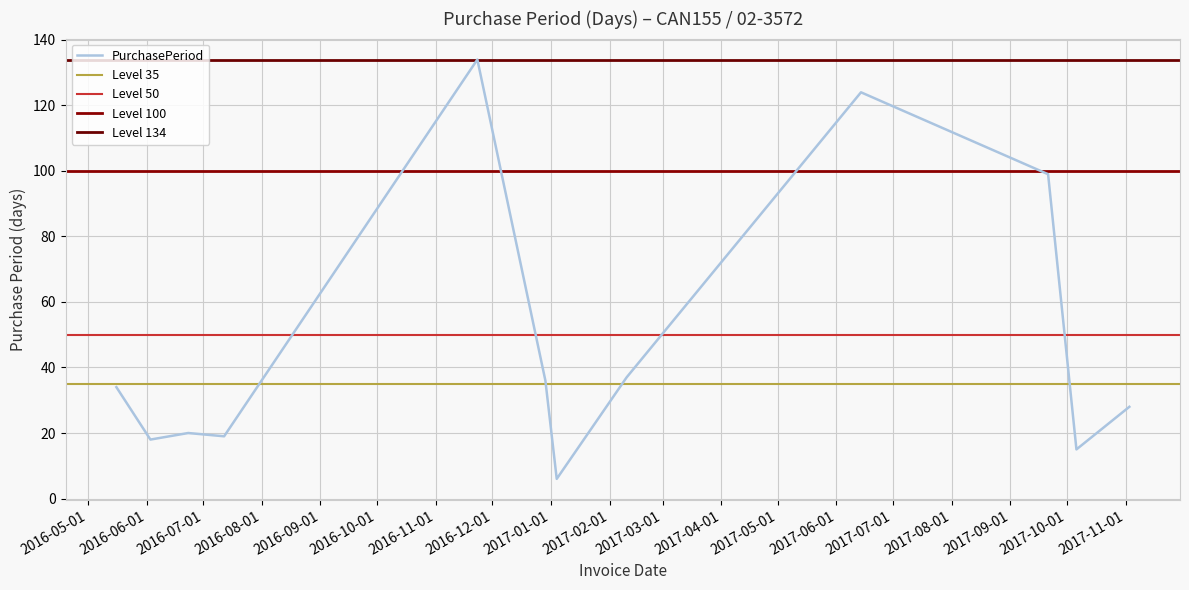

Is it true that the value at 2017-10-06 is 10?

False